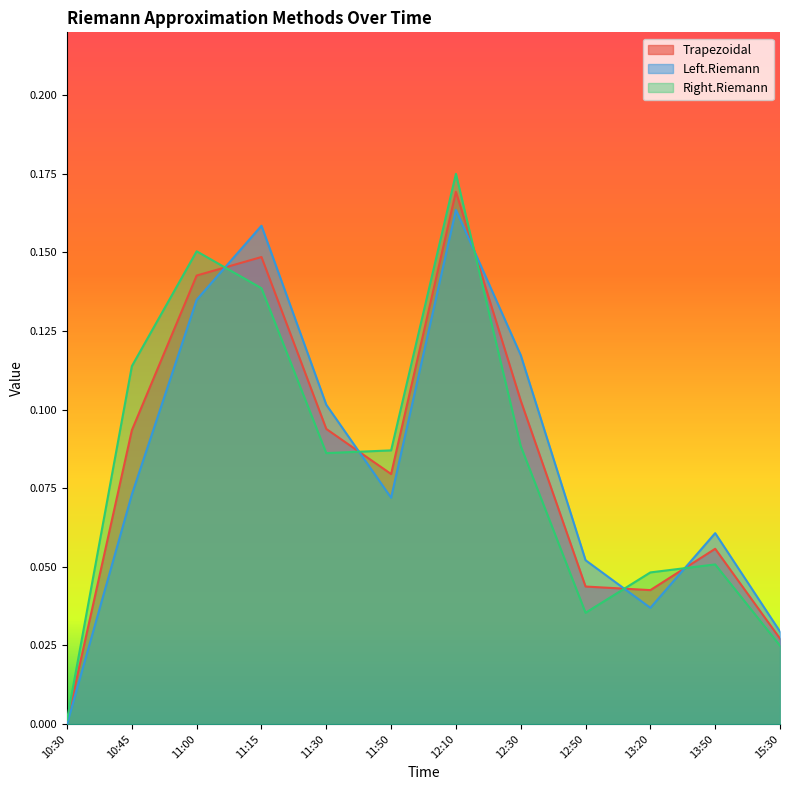

What position from the right is 12:50?

4